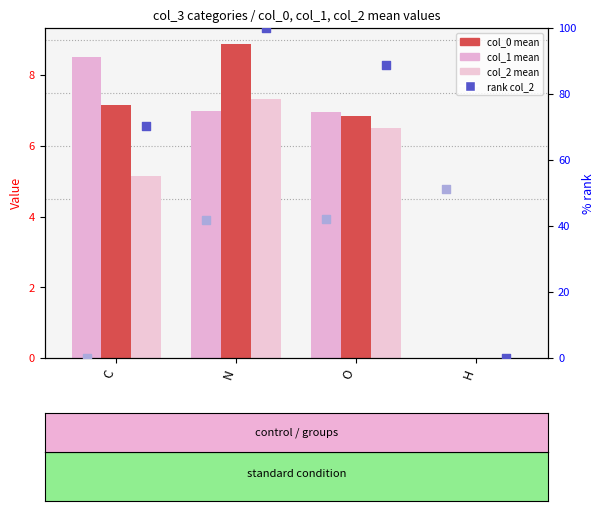

Which series has the widest spread of Y values?

rank col_2